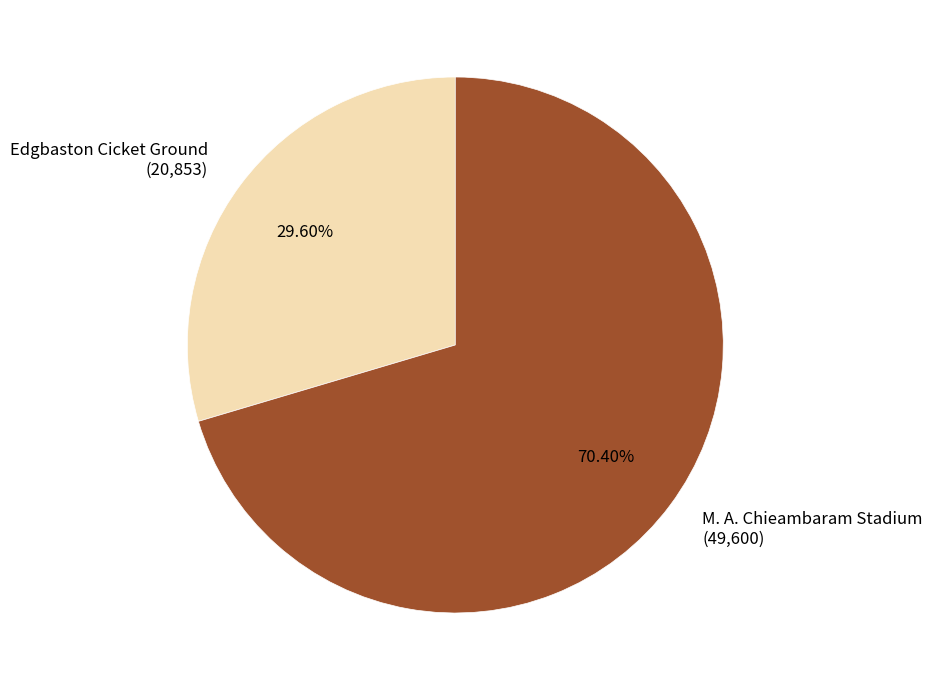

Which slice is the smallest?

Edgbaston Cicket Ground